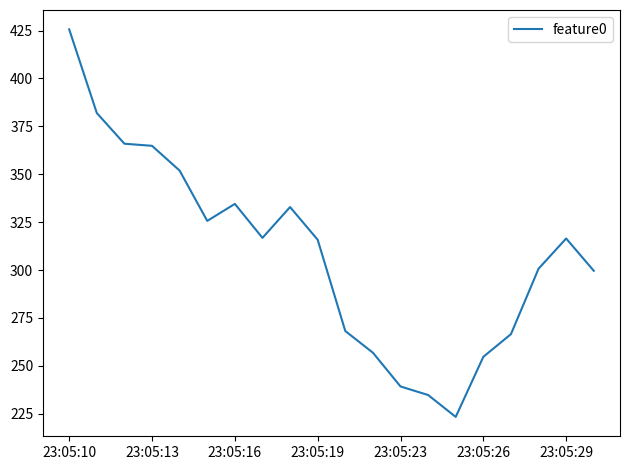

What is the minimum value shown in the chart?

223.4